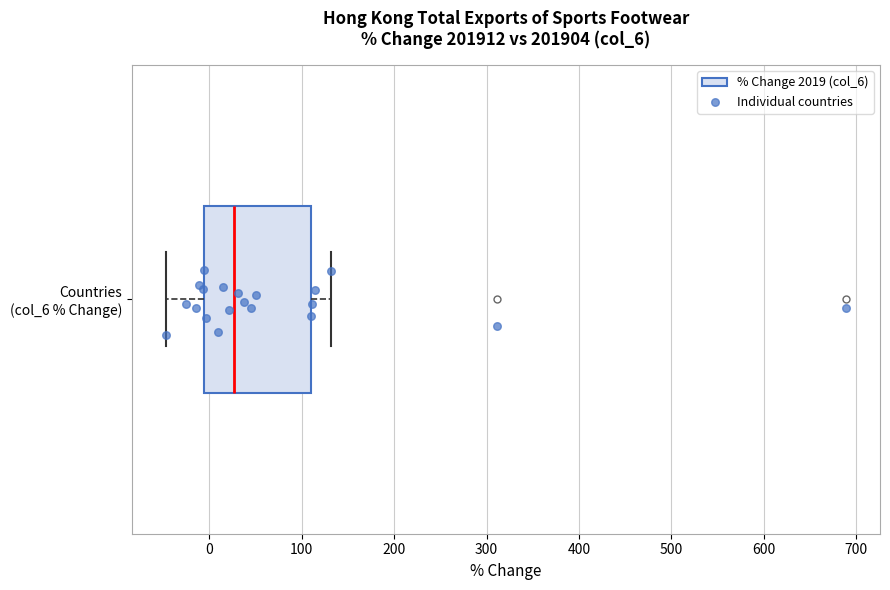

Where is the right edge of the box for Countries (col_6 % Change) on the x-axis? The values are not printed on the chart, so give them approximately, as read against the axis.

110